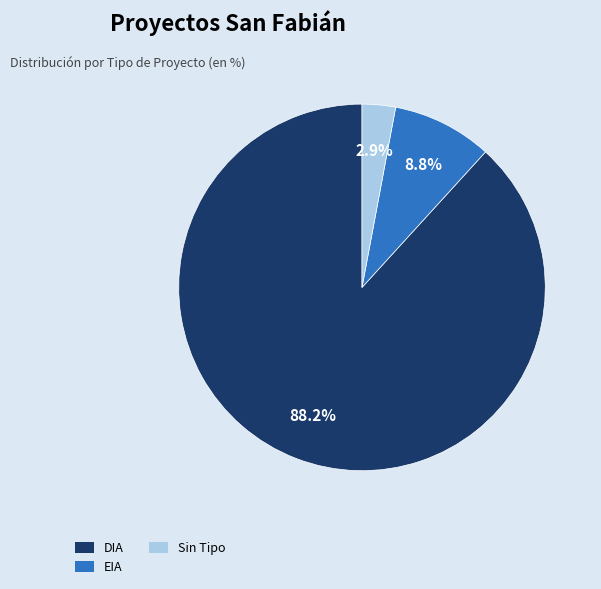

What percentage do EIA and DIA together represent?

97.1%